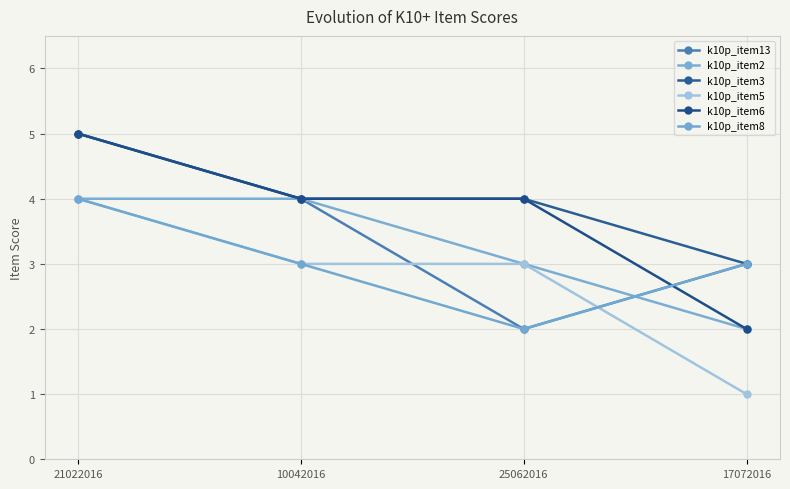

What are all the series names shown in the legend?

k10p_item13, k10p_item2, k10p_item3, k10p_item5, k10p_item6, k10p_item8